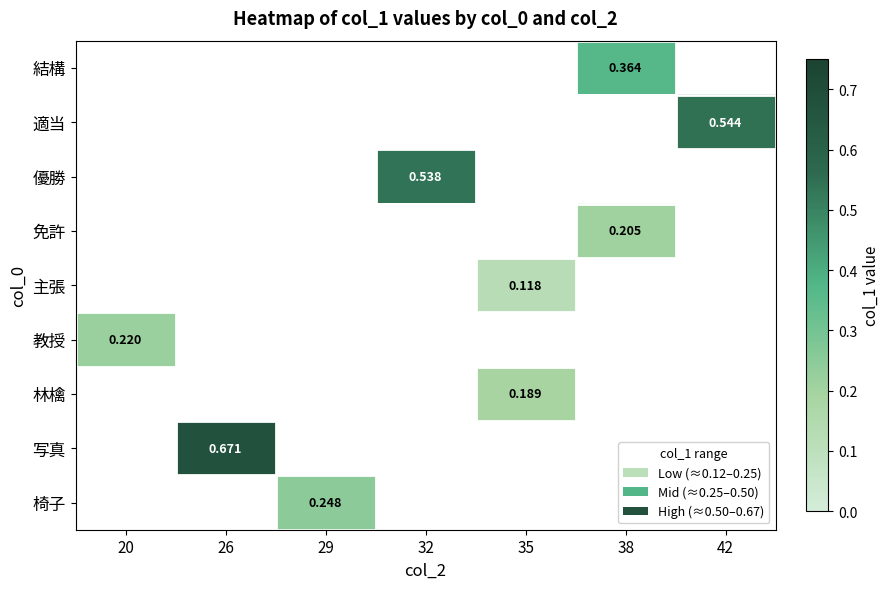

How many values in 写真 are above zero?

1